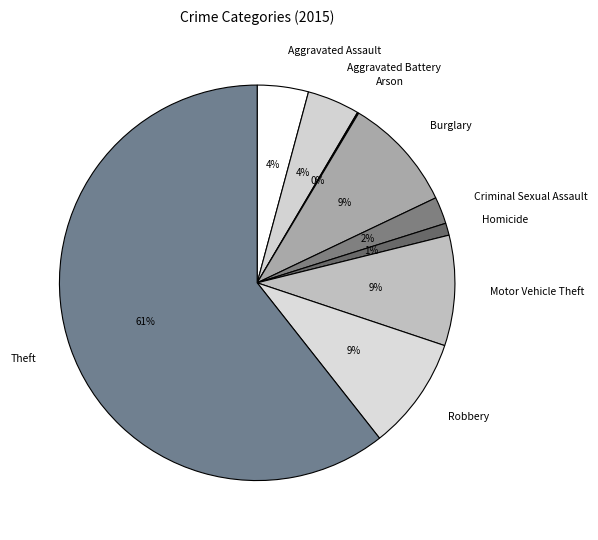

Is there any slice that represents more than half of the pie?

Yes